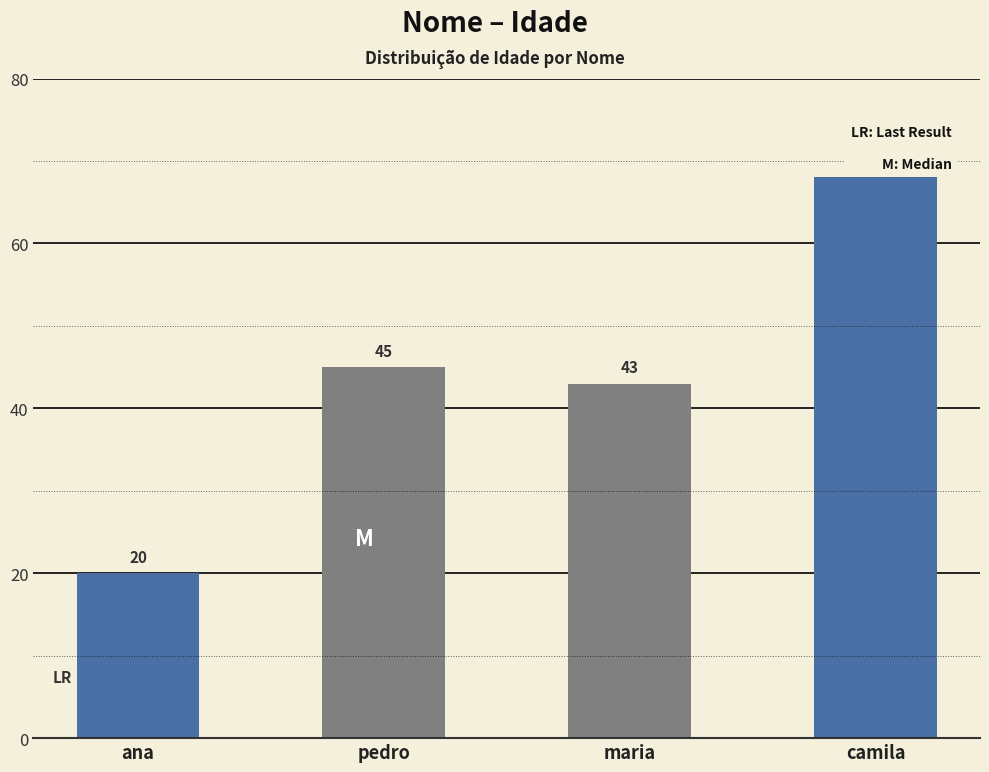

What is the sum of the values at maria and pedro?

88